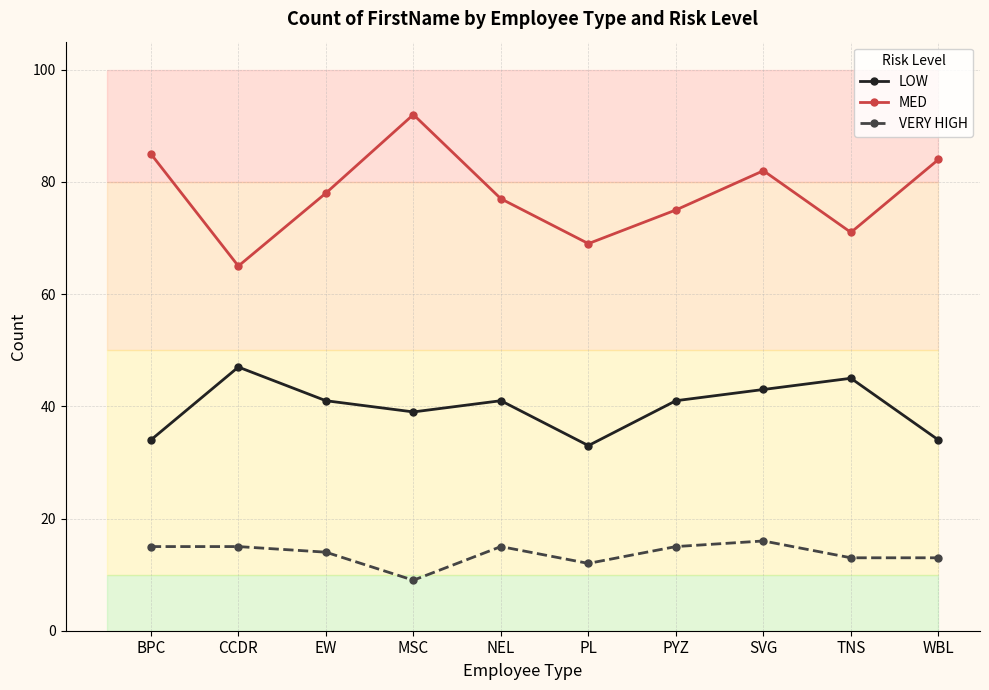

Does the chart display data point markers on the line(s)?

Yes